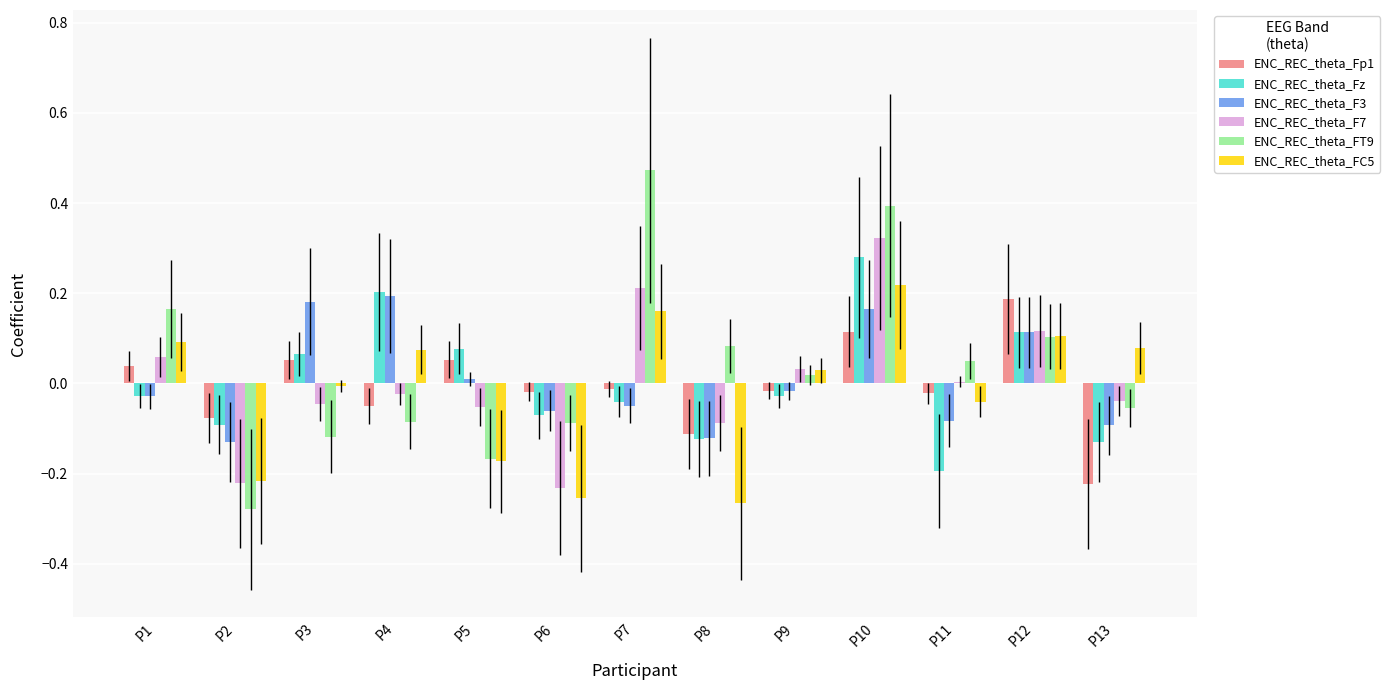

What is the total value across all series at P2?

-1.0